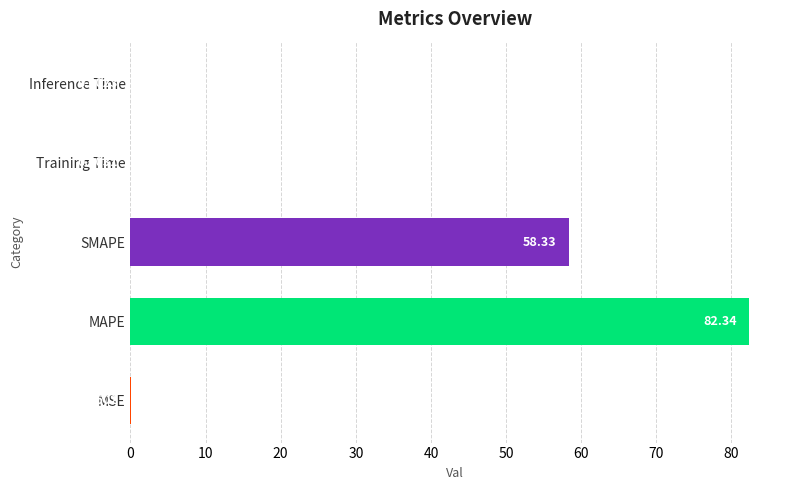

What is the change in value from MSE to SMAPE?

+58.3